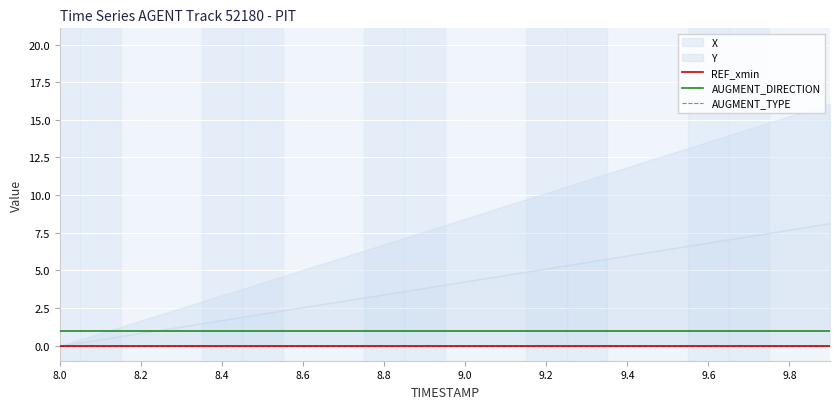

True or false: REF_xmin has more than 0 interior local peaks.

False